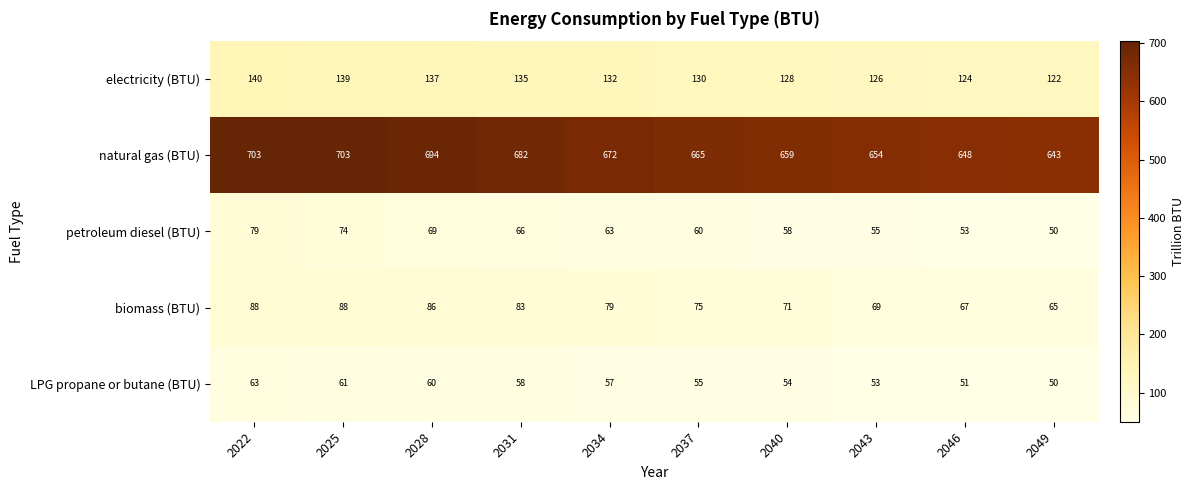

Which series has the widest spread of values?

natural gas (BTU)